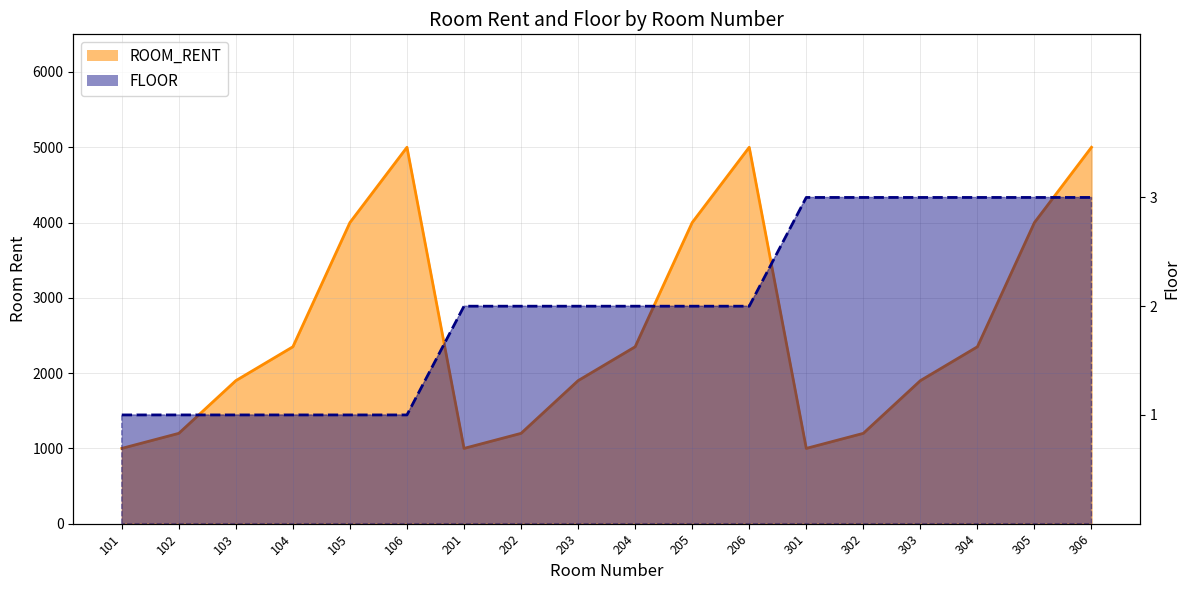

Which series has the largest total across all categories?

ROOM_RENT